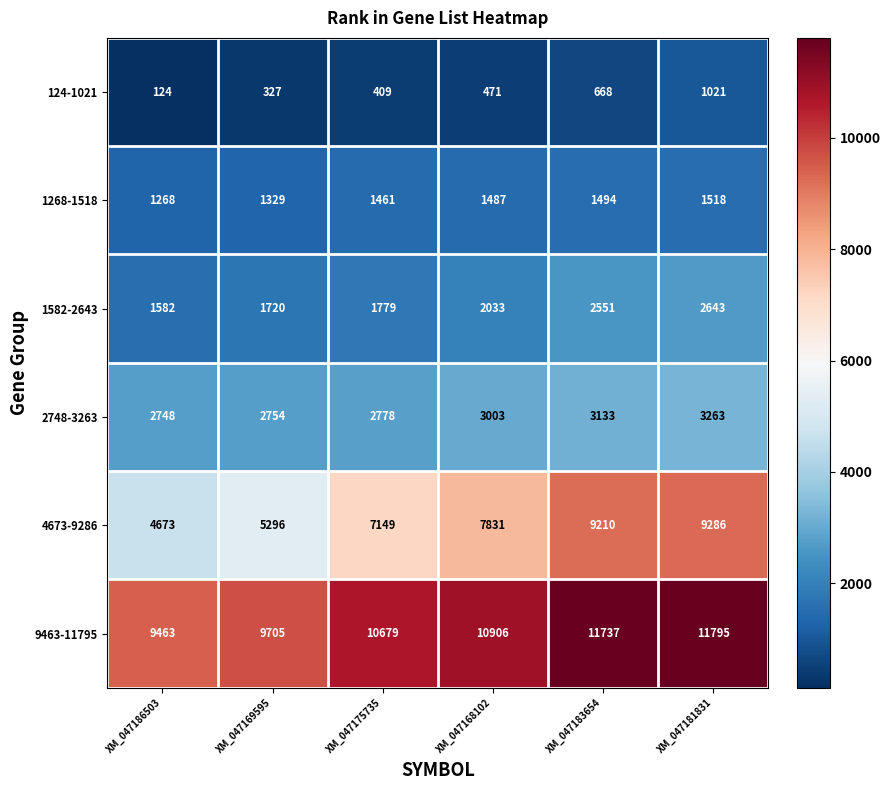

What is the highest value of the 4673-9286 series?

9286